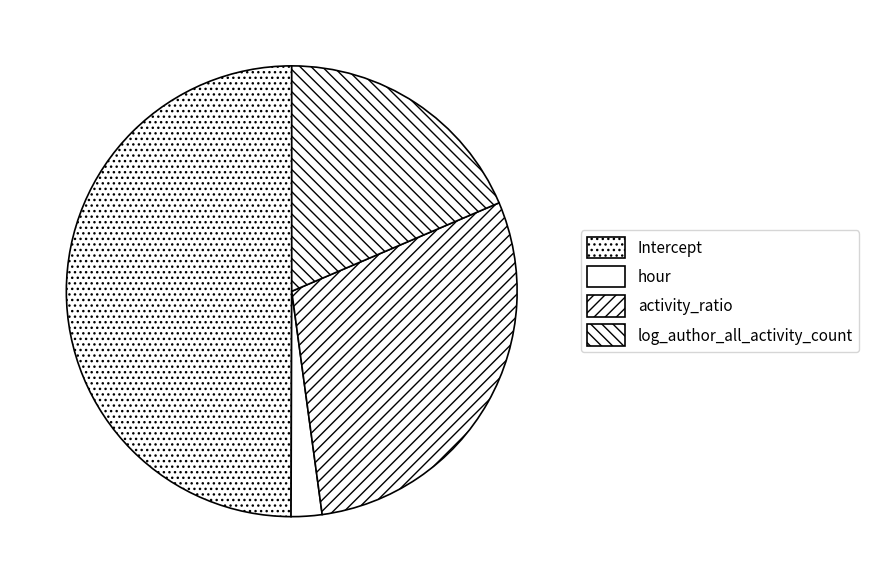

Count the number of slices in the pie.

4